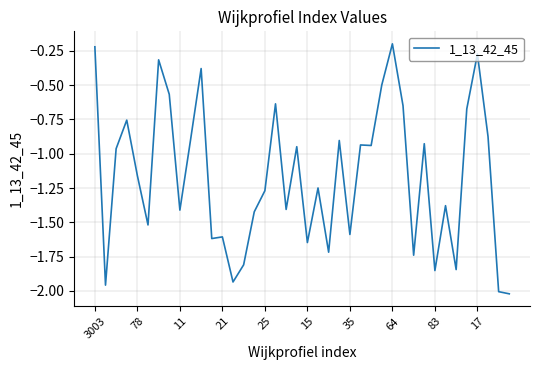

Does the chart have visible grid lines?

Yes